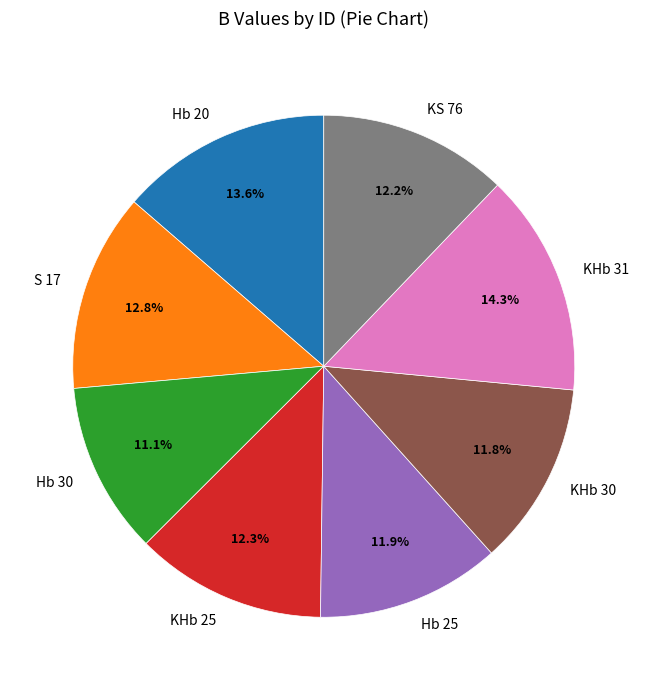

Count the number of slices in the pie.

8